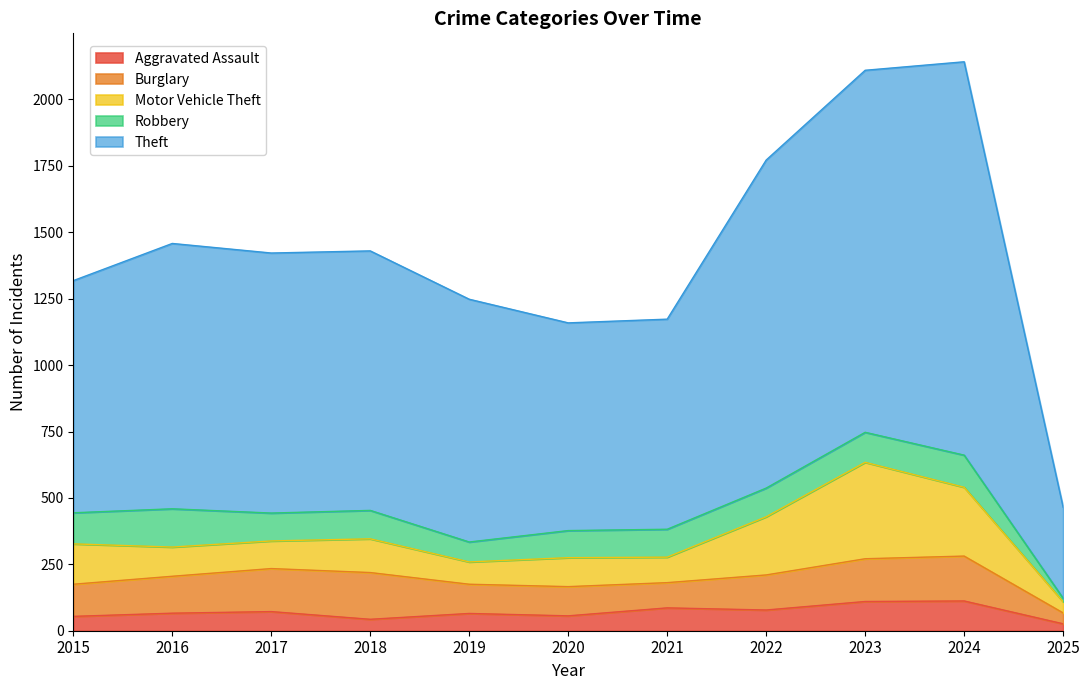

At which label does Aggravated Assault first exceed 66?

2017